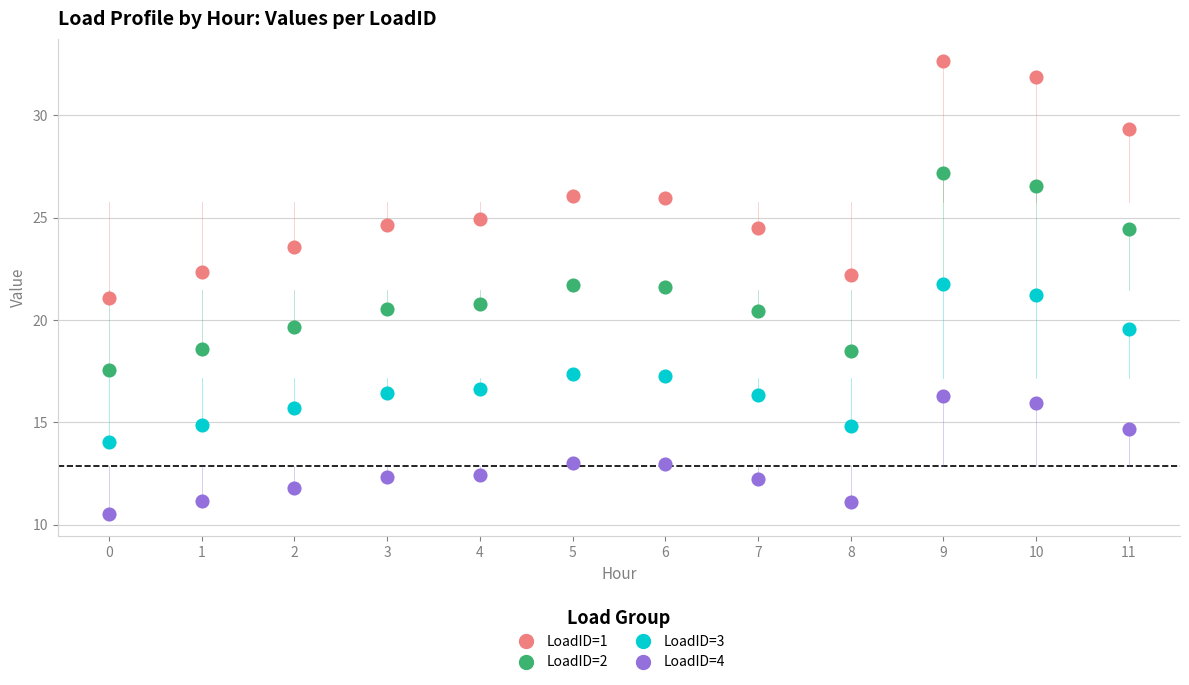

Which series has the widest spread of Y values?

LoadID=1